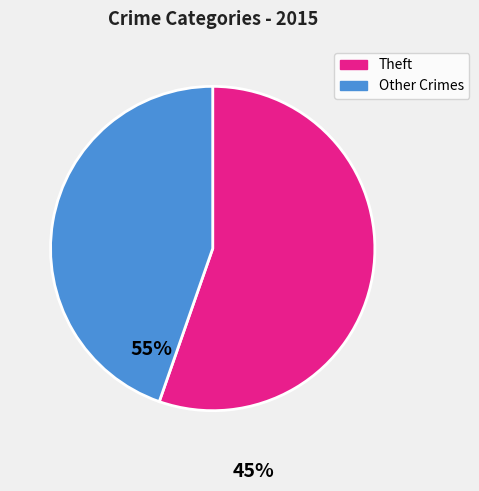

Which category has the smallest portion of the pie?

Other Crimes